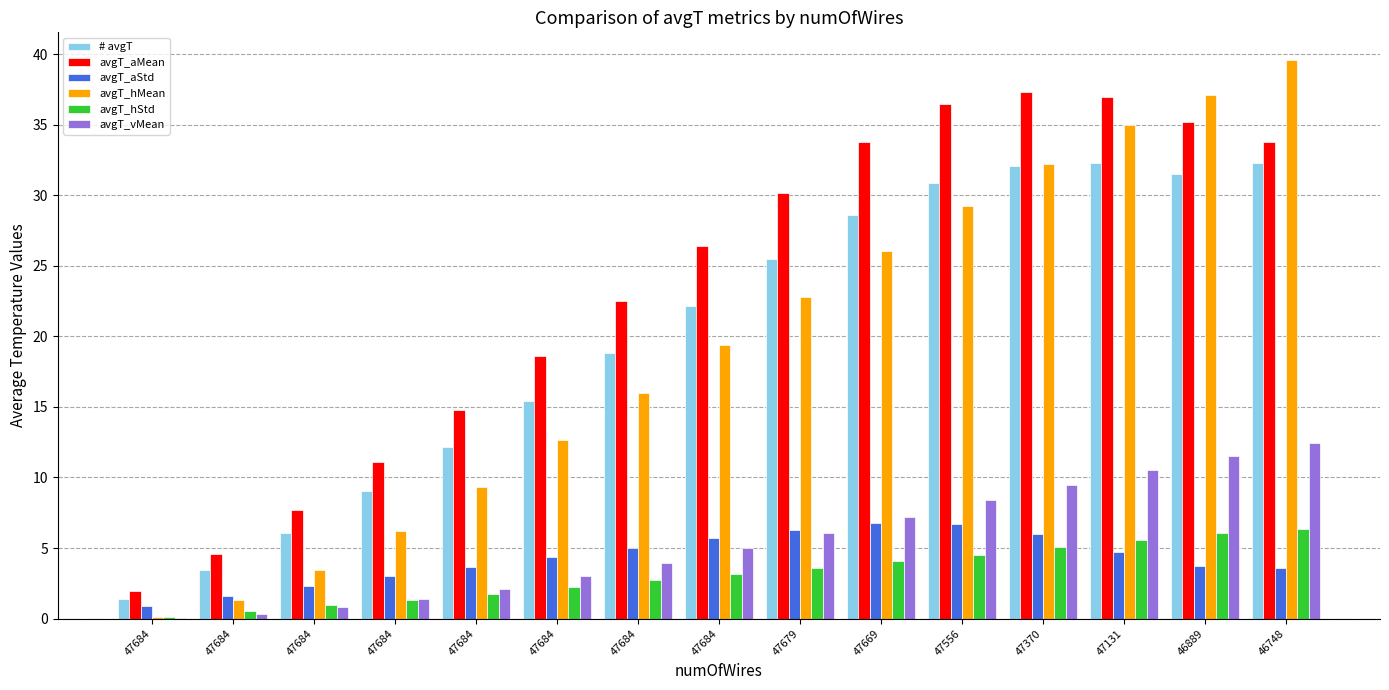

Which has a higher value, 47370 or 47684?

47370